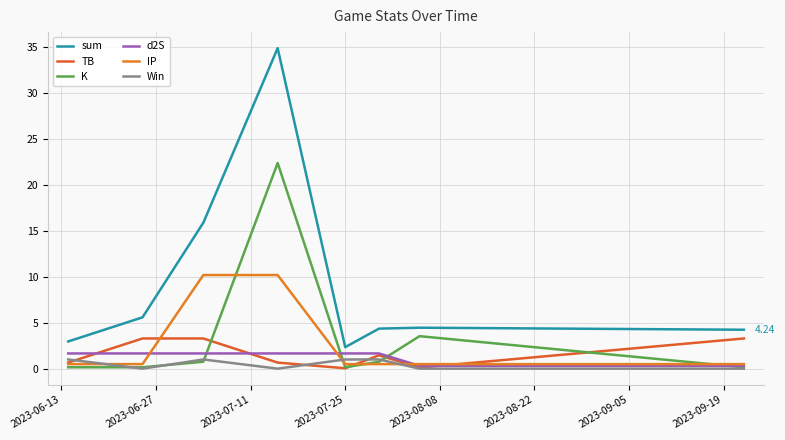

Does the chart display data point markers on the line(s)?

No